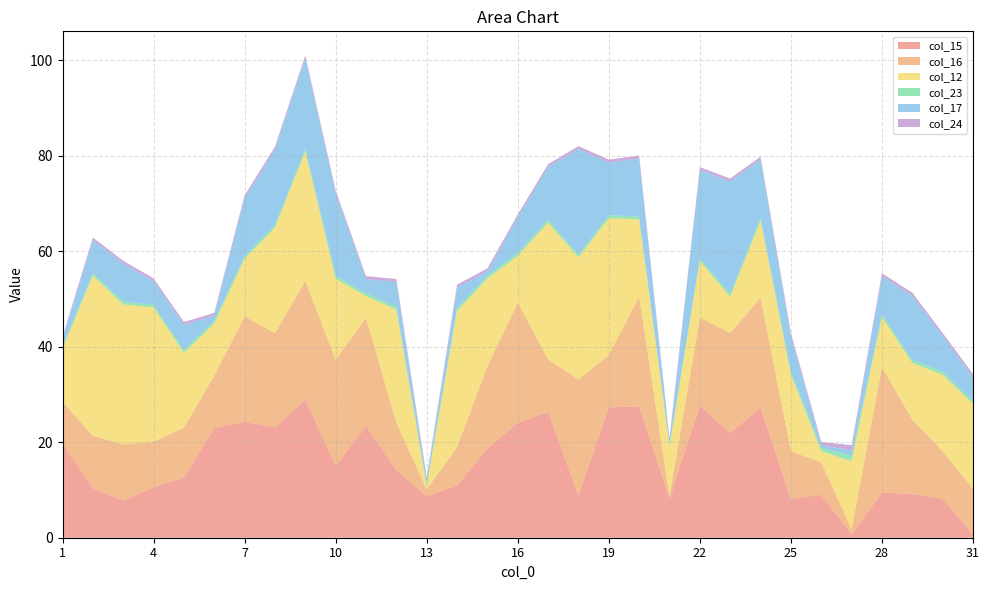

Reading left to right, list all the values displayed in this chart.

col_15: 1=19.7	2=10.4	3=7.7	4=10.6	5=12.5	6=23.0	7=24.3	8=23.1	9=28.9	10=15.0	11=23.4	12=14.1	13=8.6	14=10.9	15=18.6	16=24.1	17=26.3	18=8.8	19=27.3	20=27.5	21=8.1	22=27.7	23=21.9	24=27.3	25=8.1	26=9.0	27=0.7	28=9.5	29=9.2	30=8.1	31=0.6
col_16: 1=8.8	2=11.0	3=11.8	4=9.5	5=10.5	6=11.0	7=22.1	8=19.7	9=24.9	10=22.2	11=22.7	12=9.9	13=1.5	14=8.0	15=17.3	16=25.2	17=11.0	18=24.3	19=11.0	20=23.0	21=0.6	22=18.4	23=21.0	24=23.0	25=10.0	26=6.8	27=1.1	28=26.3	29=15.5	30=10.0	31=9.6
col_12: 1=11.1	2=33.5	3=29.3	4=28.1	5=15.7	6=10.9	7=12.1	8=22.1	9=27.1	10=17.0	11=4.5	12=23.7	13=0.6	14=28.5	15=18.4	16=9.8	17=28.6	18=25.5	19=28.6	20=16.2	21=10.4	22=11.9	23=7.5	24=16.2	25=16.0	26=2.4	27=14.2	28=10.5	29=11.9	30=16.0	31=17.8
col_23: 1=0.6	2=0.6	3=0.6	4=0.6	5=0.6	6=0.6	7=0.6	8=0.6	9=0.6	10=0.6	11=0.6	12=0.6	13=0.6	14=0.6	15=0.6	16=0.6	17=0.6	18=0.6	19=0.6	20=0.6	21=0.6	22=0.6	23=0.6	24=0.6	25=0.6	26=0.6	27=1.1	28=0.6	29=0.6	30=0.6	31=0.7
col_17: 1=1.4	2=6.8	3=8.0	4=4.9	5=5.3	6=1.0	7=12.1	8=15.8	9=19.0	10=17.3	11=3.0	12=5.2	13=0.8	14=4.3	15=0.9	16=7.5	17=11.0	18=22.1	19=11.0	20=12.2	21=0.6	22=18.4	23=23.6	24=12.2	25=7.4	26=0.6	27=1.1	28=8.0	29=13.4	30=7.4	31=5.0
col_24: 1=0.5	2=0.6	3=0.6	4=0.6	5=0.6	6=0.6	7=0.6	8=0.6	9=0.6	10=0.6	11=0.6	12=0.6	13=0.6	14=0.6	15=0.6	16=0.6	17=0.6	18=0.6	19=0.6	20=0.6	21=0.6	22=0.6	23=0.6	24=0.6	25=0.6	26=0.6	27=1.1	28=0.6	29=0.7	30=0.6	31=0.6